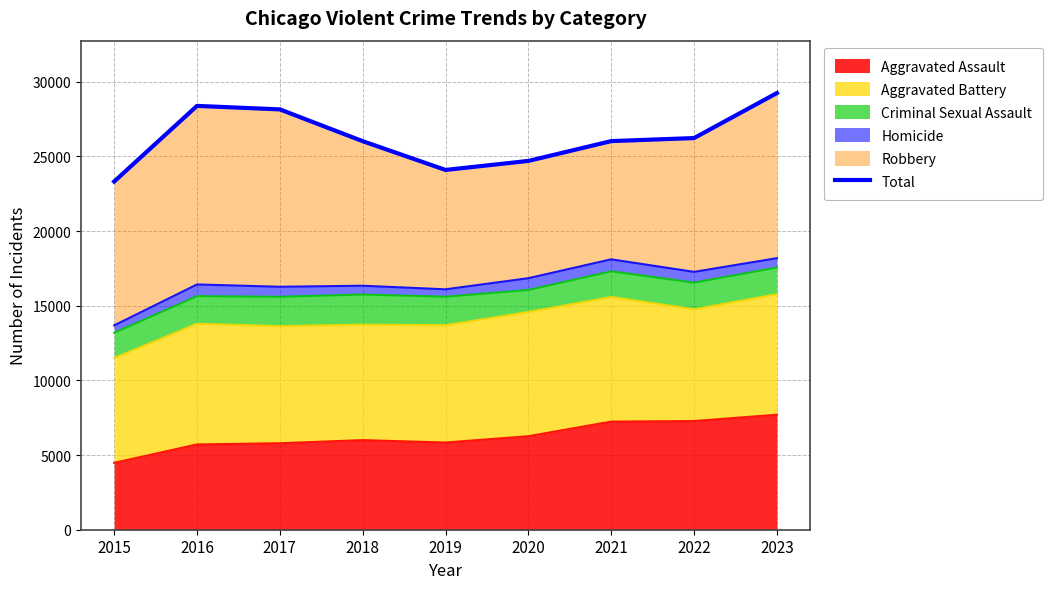

Approximately how many times larger is the value at 2019 compared to 2023?

0.8